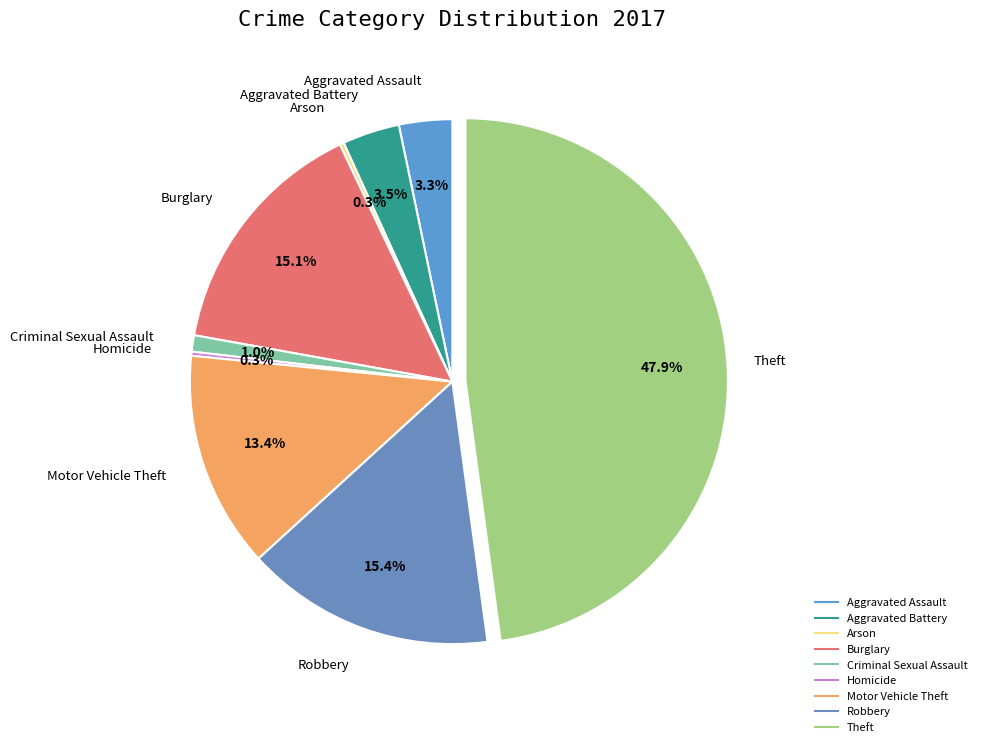

How much of the chart is everything except Motor Vehicle Theft?

86.6%